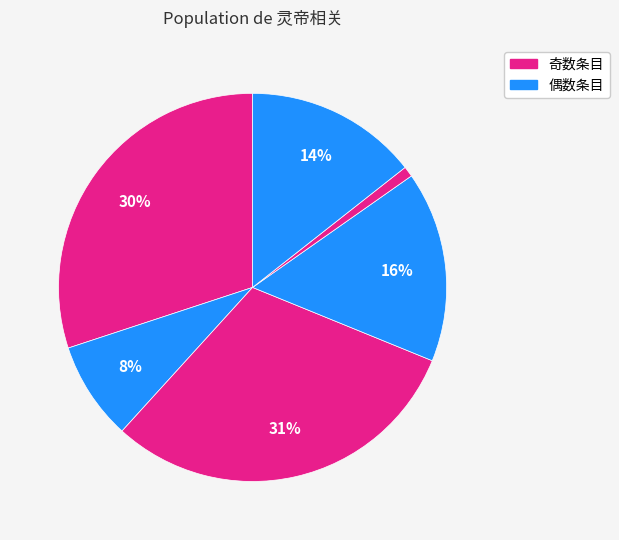

How many segments does this pie chart have?

6